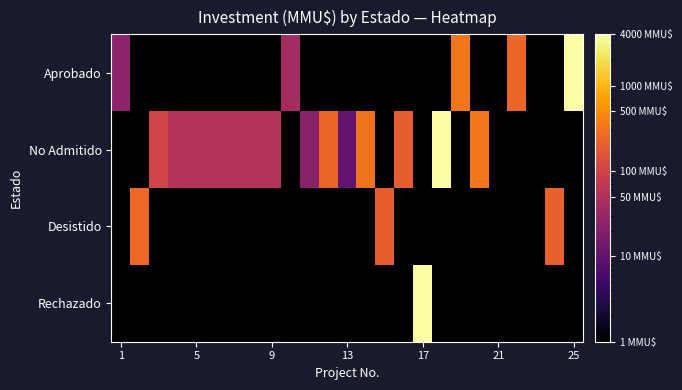

List the series in order of their peak value, highest first.

No Admitido, Rechazado, Aprobado, Desistido